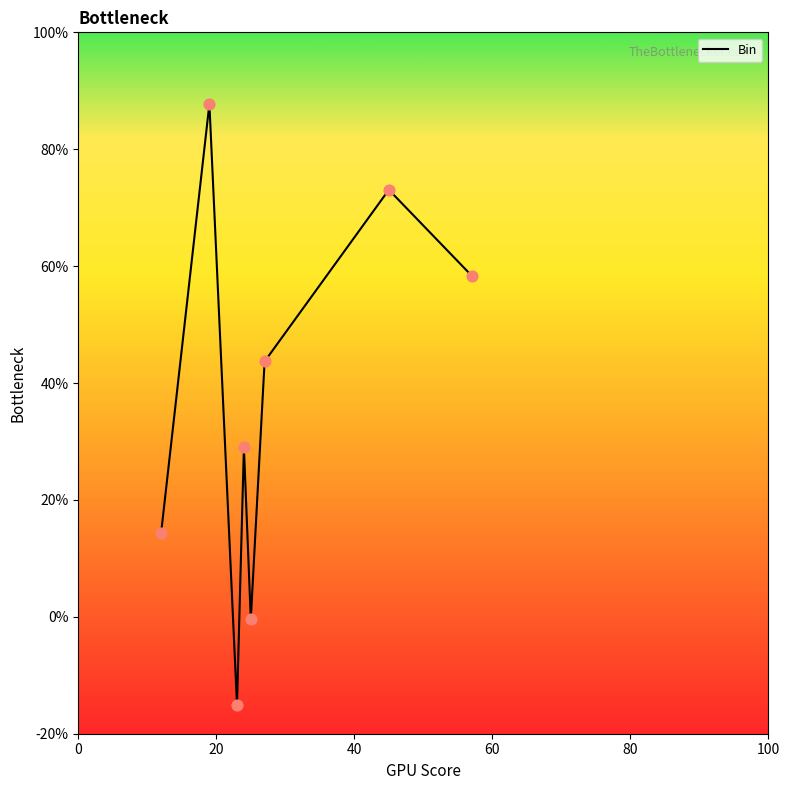

What is the average value?

36.3